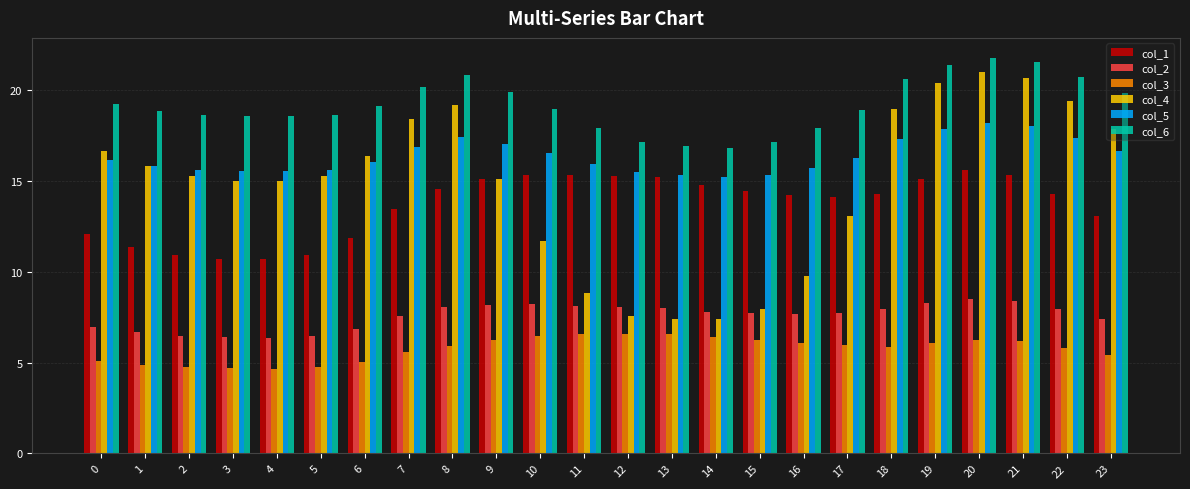

Rank the series at 8 from highest to lowest value.

col_6, col_4, col_5, col_1, col_2, col_3